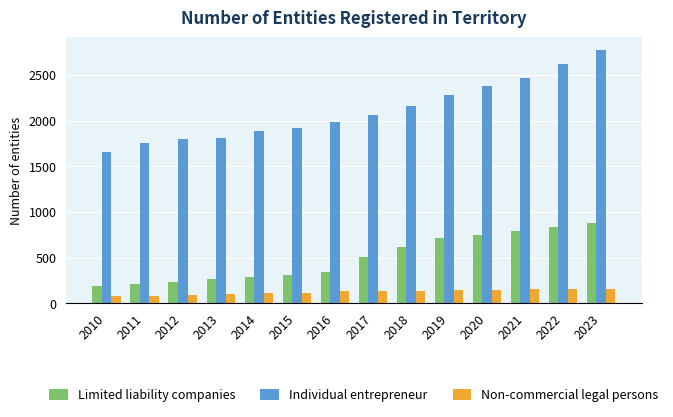

Rank the series at 2012 from lowest to highest value.

Non-commercial legal persons, Limited liability companies, Individual entrepreneur